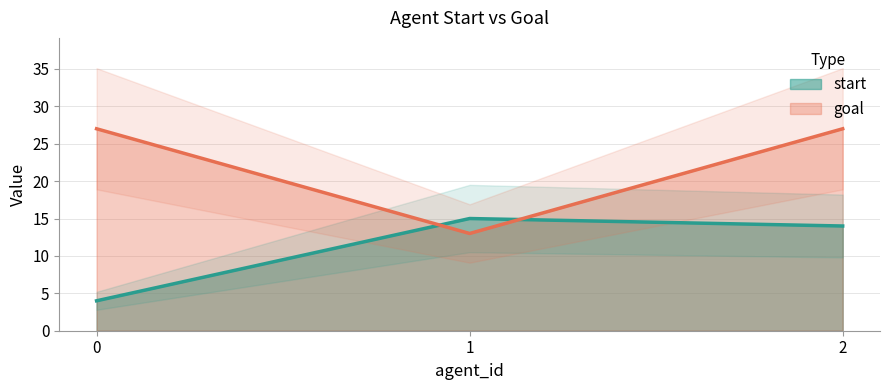

How many lines are shown in the chart?

2